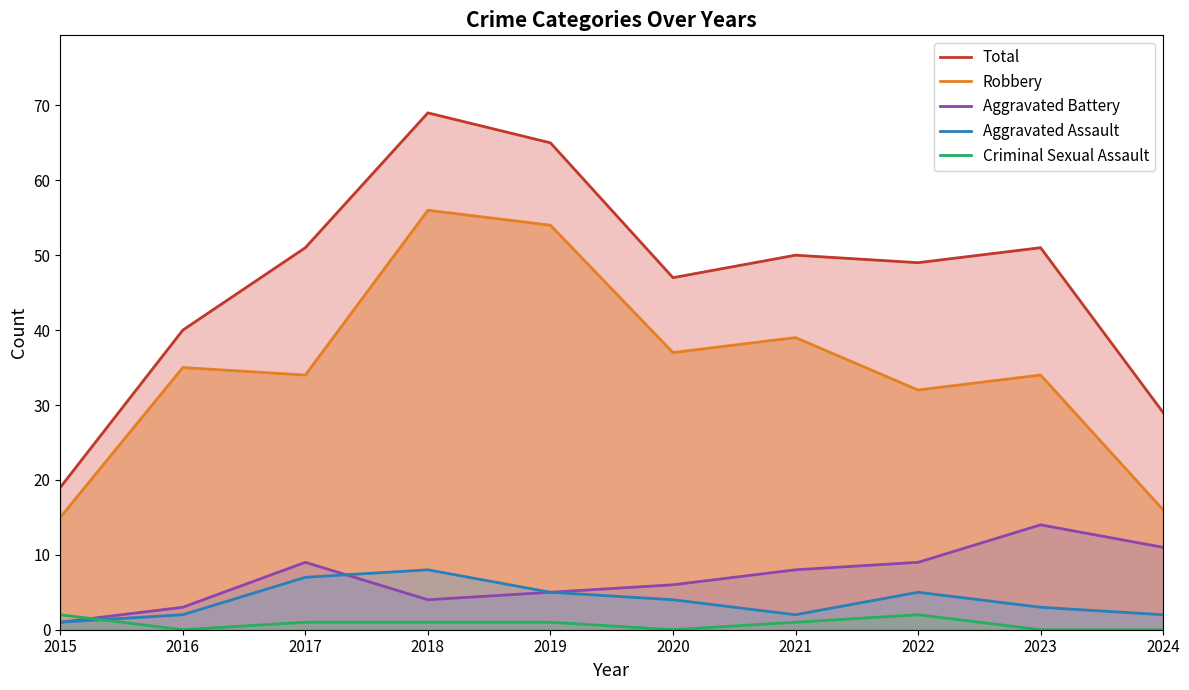

How many interior local valleys does the Aggravated Battery series have?

1